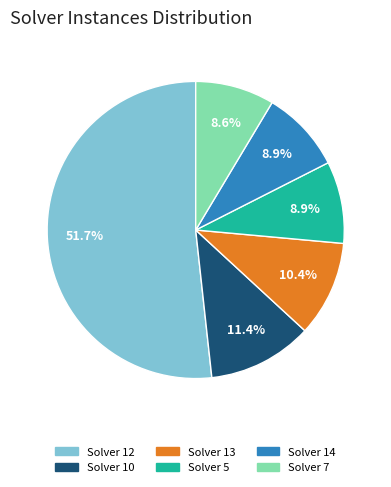

Is there a majority slice in this chart?

Yes